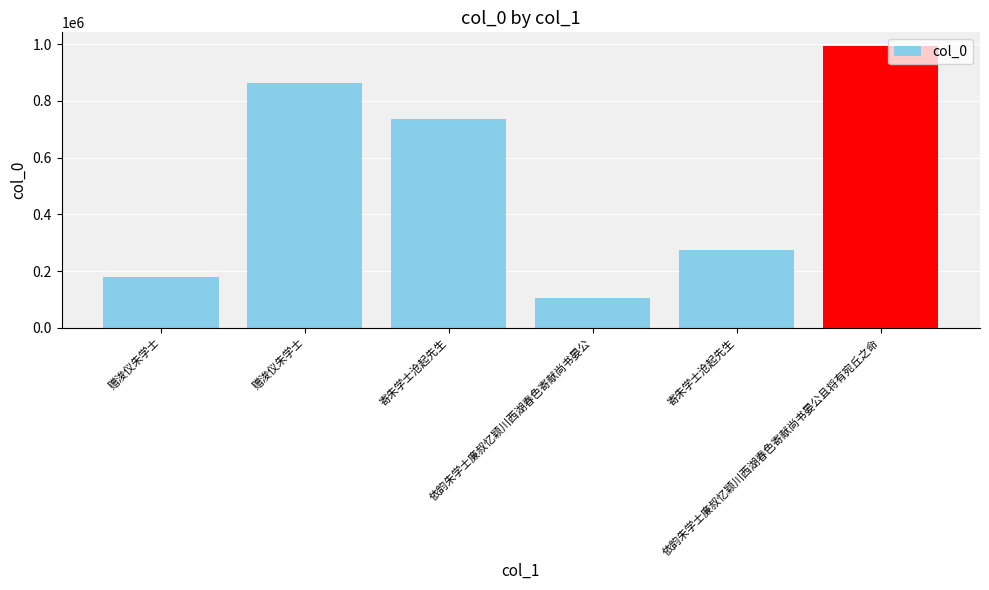

What is the difference between the second highest and second lowest values?

685563